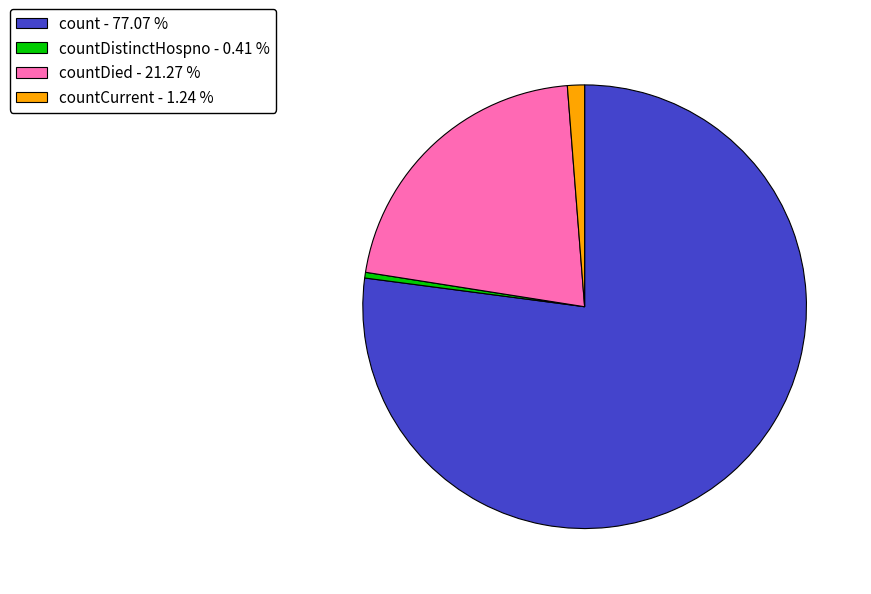

Combined, do countDied - 21.27 % and countDistinctHospno - 0.41 % account for over 50%?

No